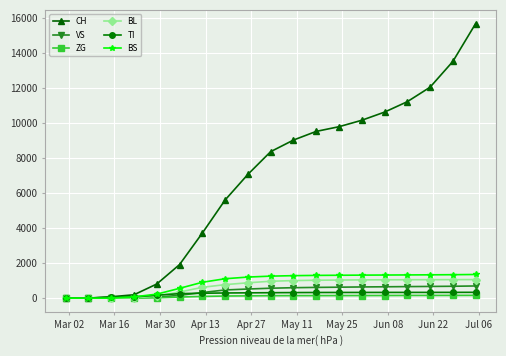

Which series ends up on top after the final intersection of BL and TI?

BL